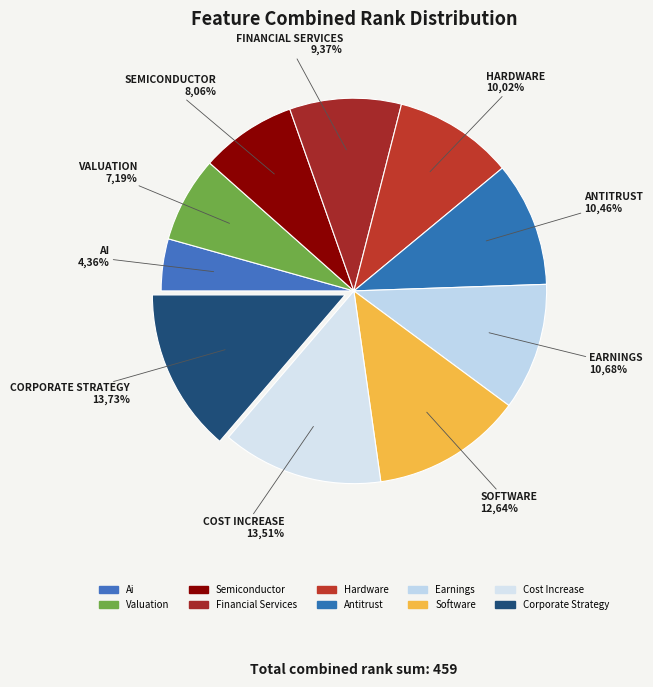

Approximately how many times larger is the value at semiconductor_tag_present compared to ai_tag_present?

1.9